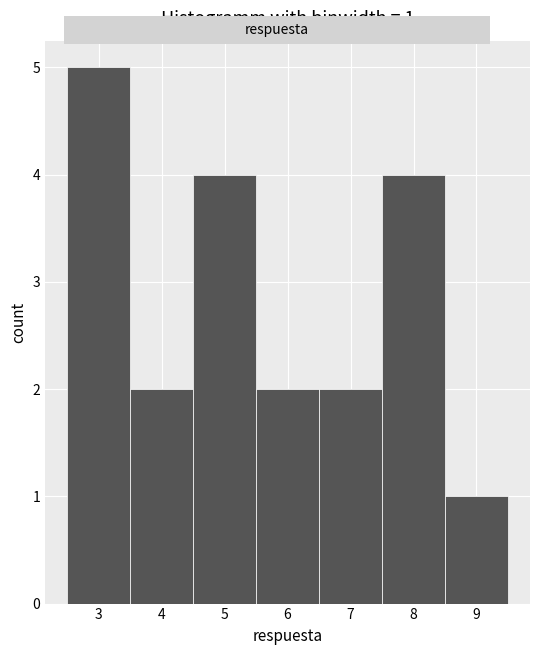

Which range on the x-axis has the tallest bar?

2.5 to 3.5